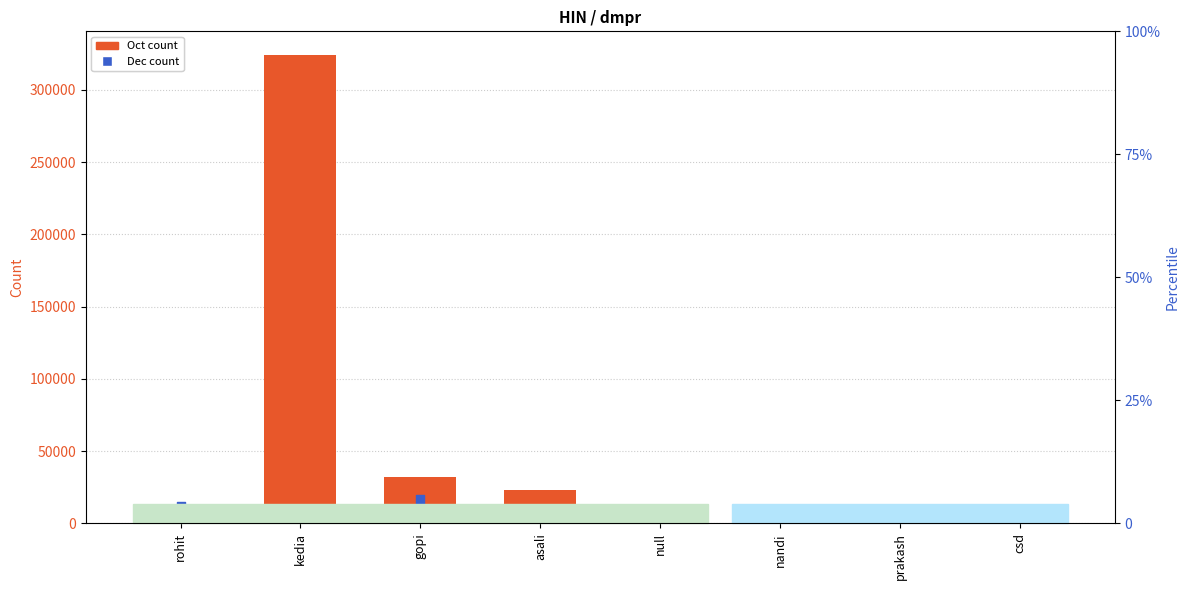

At which category is the sum across all series the highest?

kedia